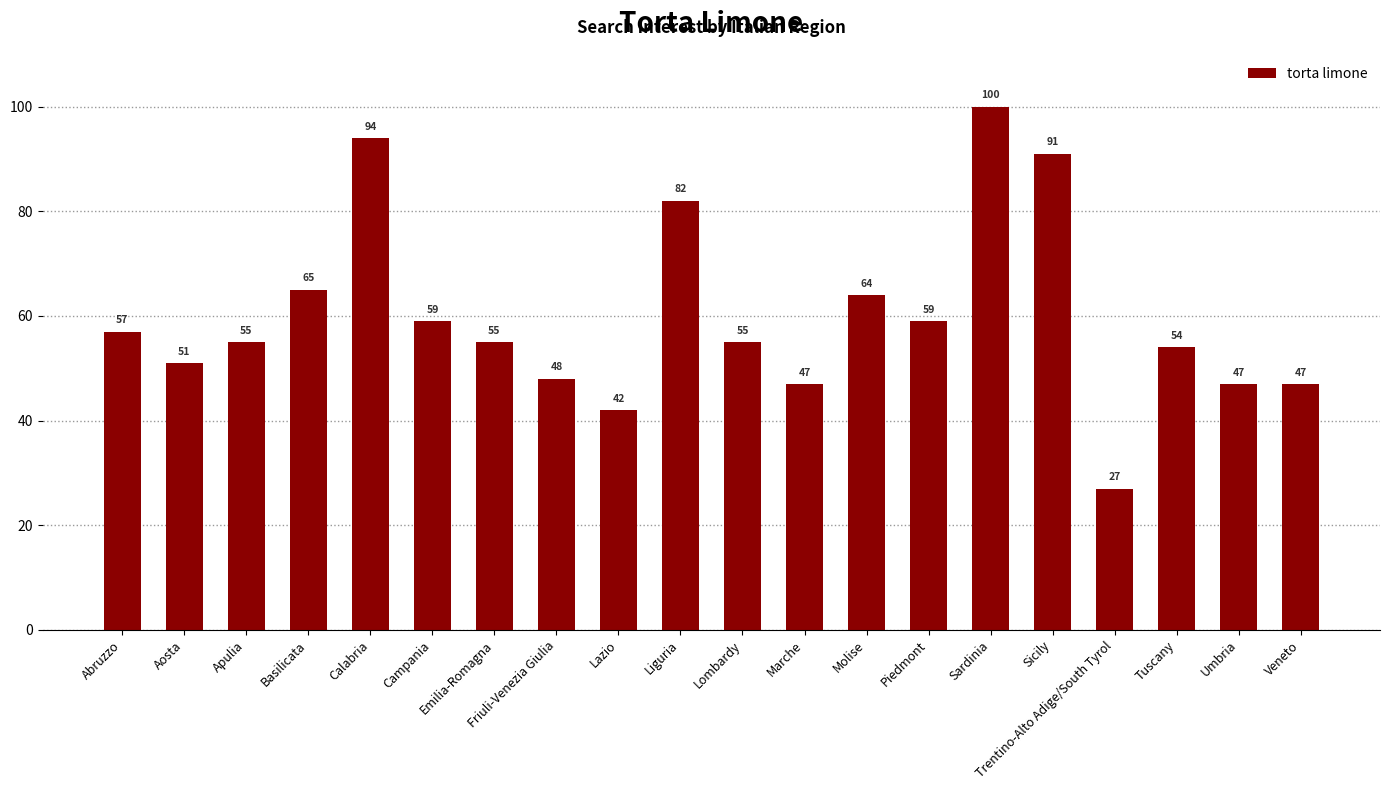

Reading right to left, list all the values displayed in this chart.

47	47	54	27	91	100	59	64	47	55	82	42	48	55	59	94	65	55	51	57